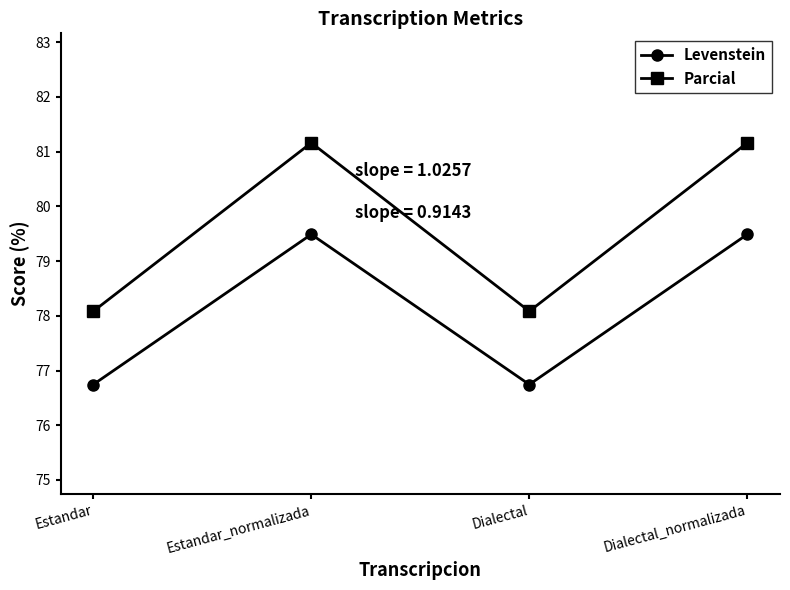

Is the value of Levenstein at Dialectal greater than the value of Parcial at Dialectal?

No